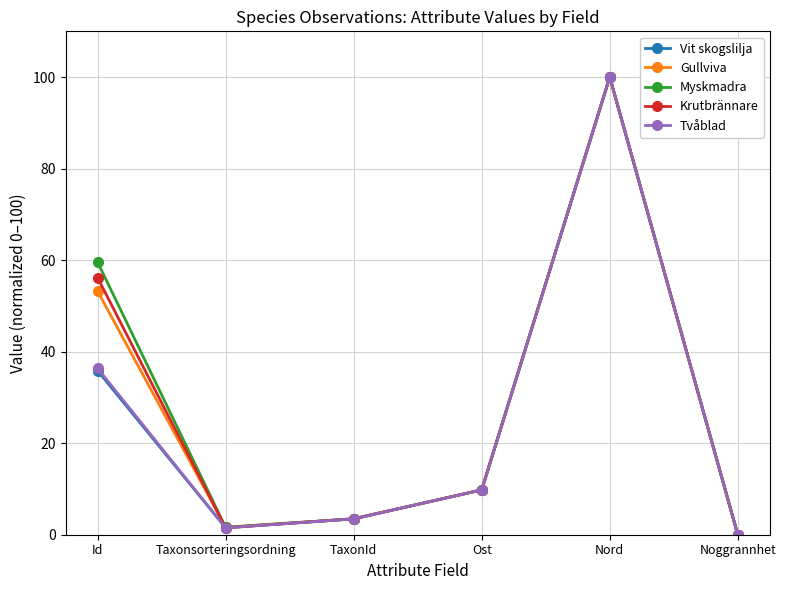

Reading right to left, extract all data points from this chart.

Vit skogslilja: Noggrannhet=0.0	Nord=100.0	Ost=9.8	TaxonId=3.5	Taxonsorteringsordning=1.5	Id=35.9
Gullviva: Noggrannhet=0.0	Nord=100.0	Ost=9.8	TaxonId=3.5	Taxonsorteringsordning=1.6	Id=53.2
Myskmadra: Noggrannhet=0.0	Nord=100.0	Ost=9.8	TaxonId=3.5	Taxonsorteringsordning=1.6	Id=59.6
Krutbrännare: Noggrannhet=0.0	Nord=100.0	Ost=9.8	TaxonId=3.5	Taxonsorteringsordning=1.5	Id=56.2
Tvåblad: Noggrannhet=0.0	Nord=100.0	Ost=9.8	TaxonId=3.5	Taxonsorteringsordning=1.5	Id=36.4